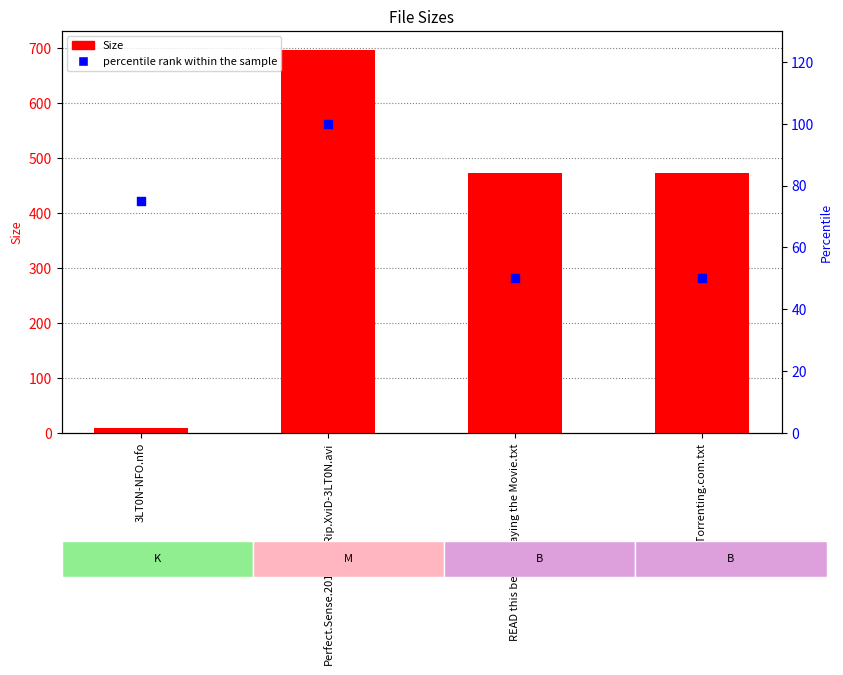

Which series has the largest total across all categories?

Size